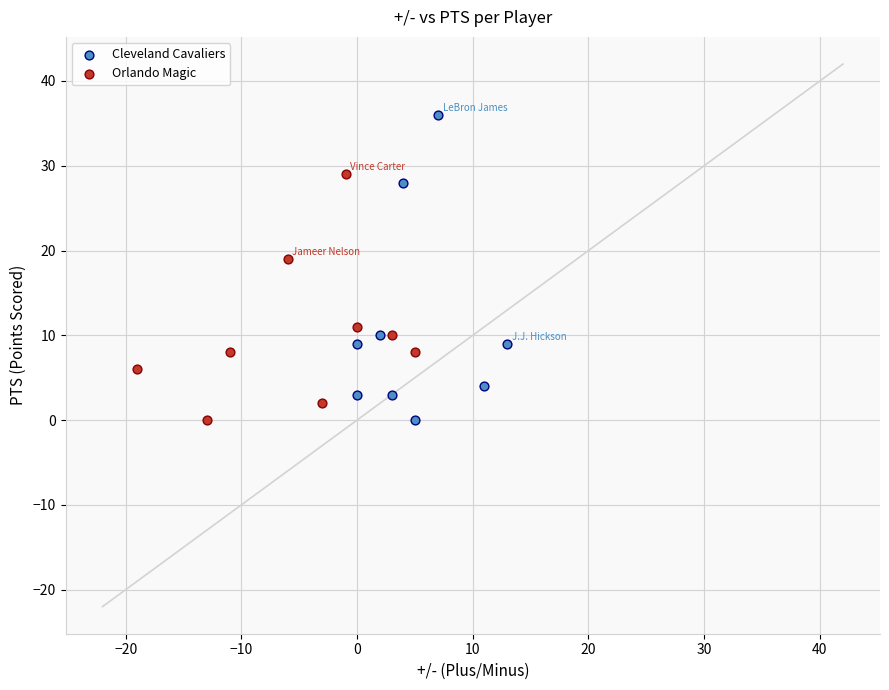

Which series reaches the maximum Y coordinate?

Cleveland Cavaliers